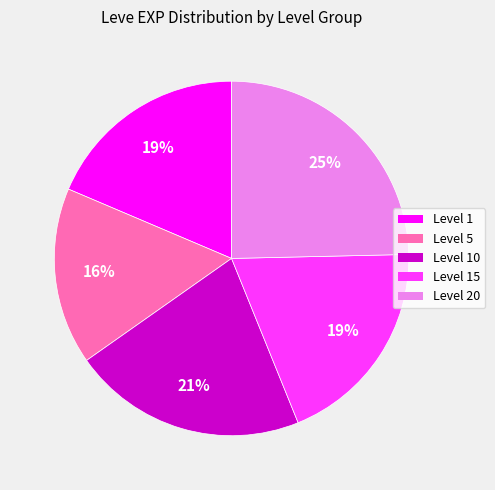

Is there any slice that represents more than half of the pie?

No